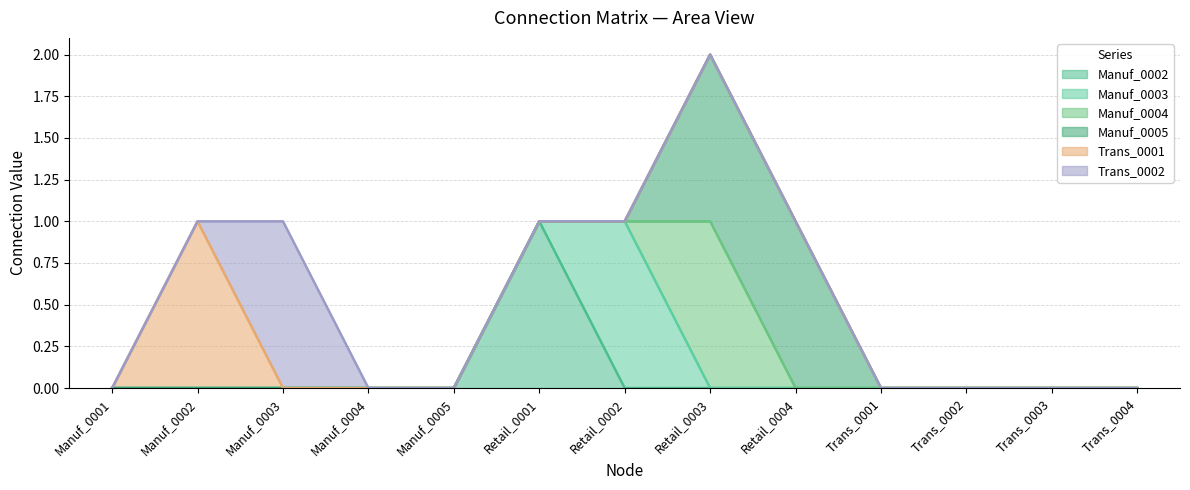

Reading left to right, extract all data points from this chart.

Manuf_0002: 0	0	0	0	0	1	0	0	0	0	0	0	0
Manuf_0003: 0	0	0	0	0	0	1	0	0	0	0	0	0
Manuf_0004: 0	0	0	0	0	0	0	1	0	0	0	0	0
Manuf_0005: 0	0	0	0	0	0	0	1	1	0	0	0	0
Trans_0001: 0	1	0	0	0	0	0	0	0	0	0	0	0
Trans_0002: 0	0	1	0	0	0	0	0	0	0	0	0	0